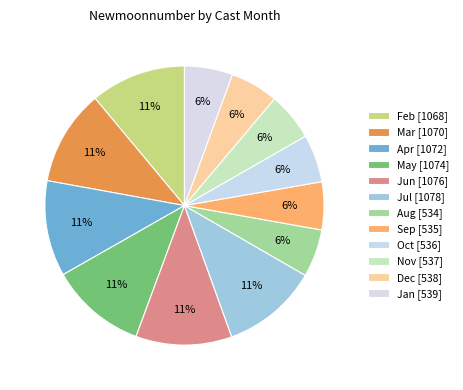

How many slices are in this pie chart?

12